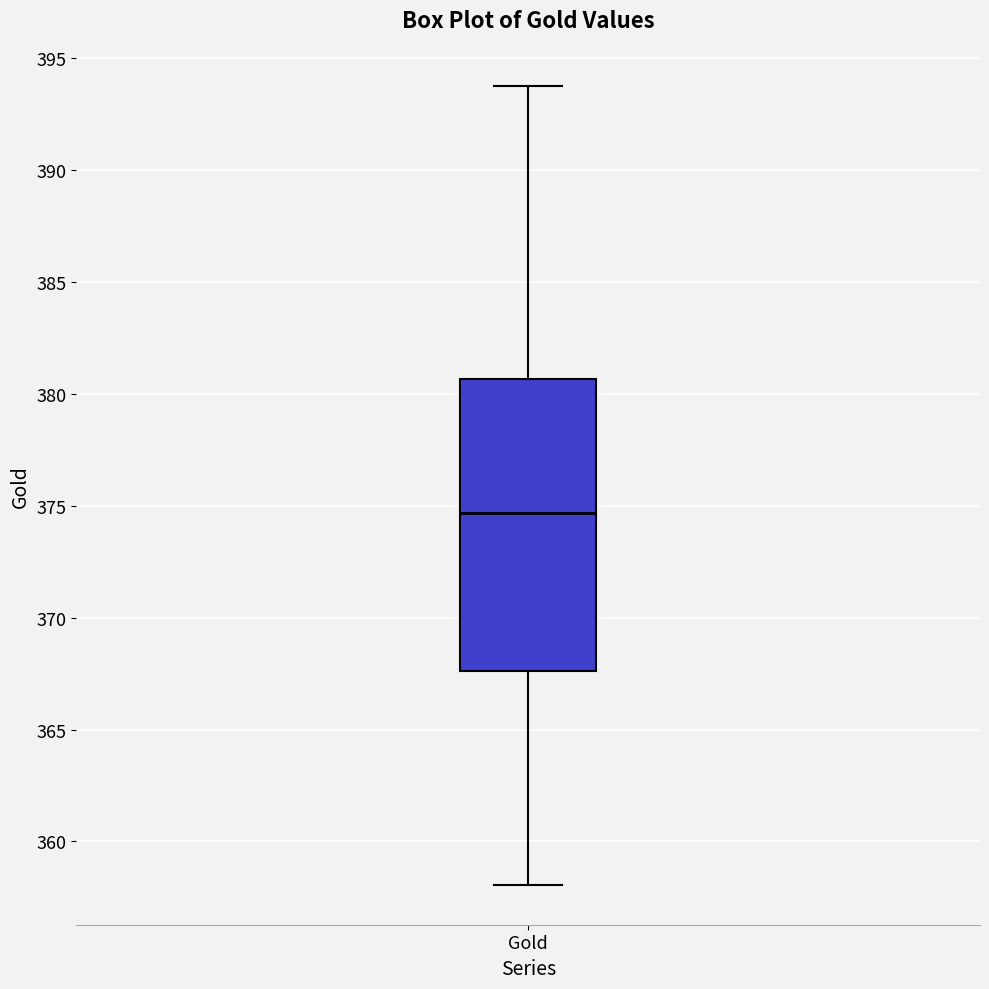

Where is the lower edge of the box for Gold on the y-axis? The values are not printed on the chart, so give them approximately, as read against the axis.

367.5